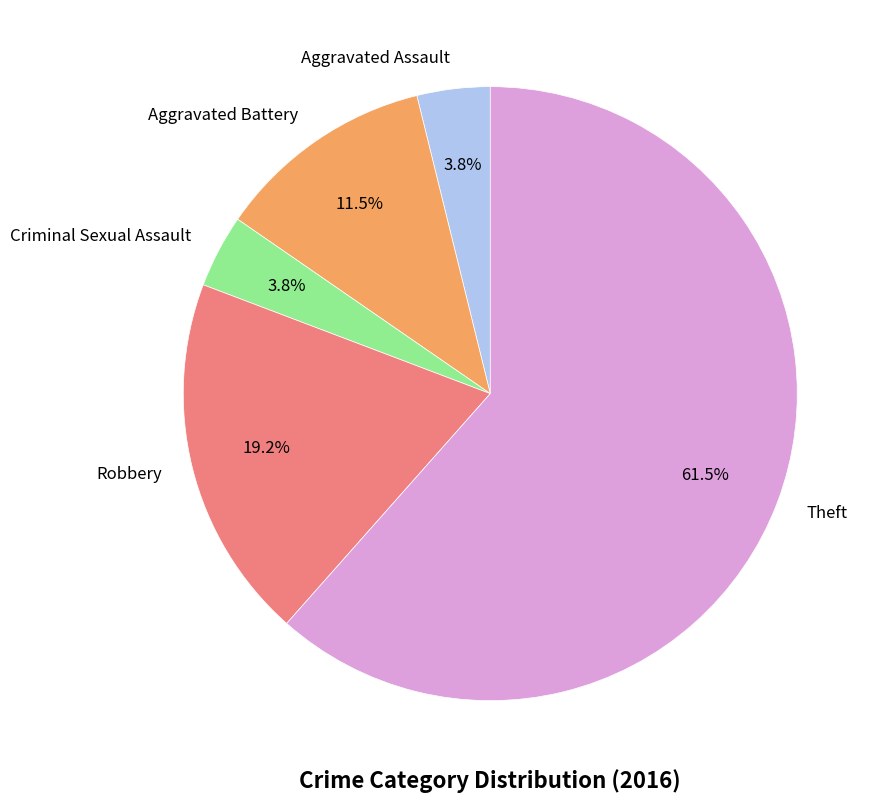

Combined, what portion of the pie is Aggravated Battery and Robbery?

30.8%